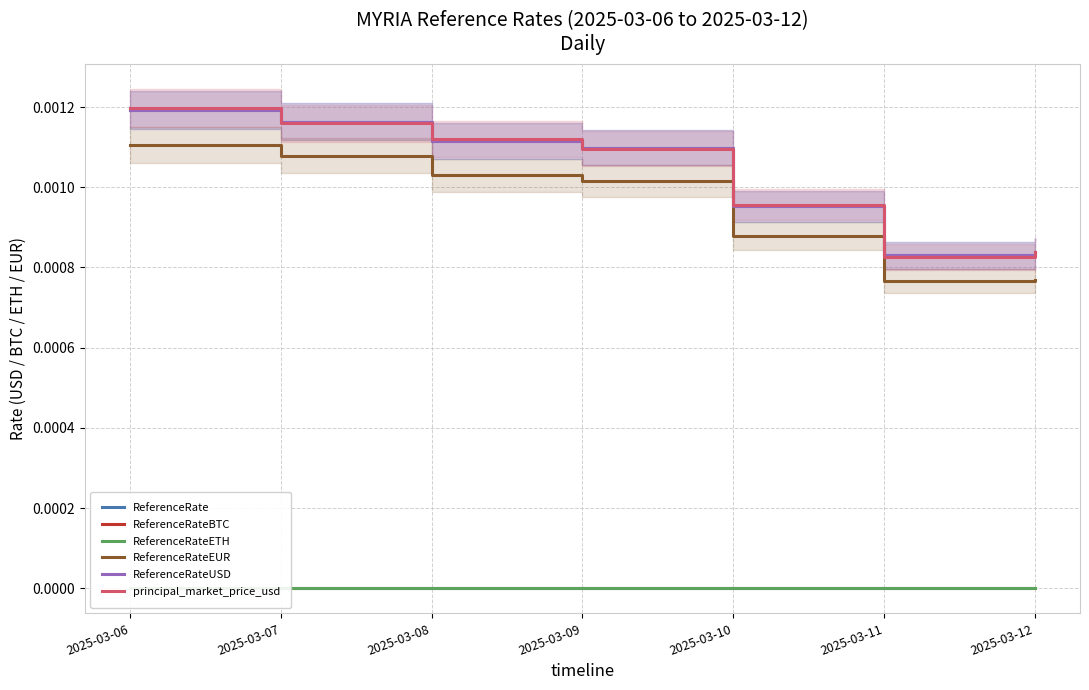

Is it true that ReferenceRateUSD equals 0.0 at 2025-03-06?

True